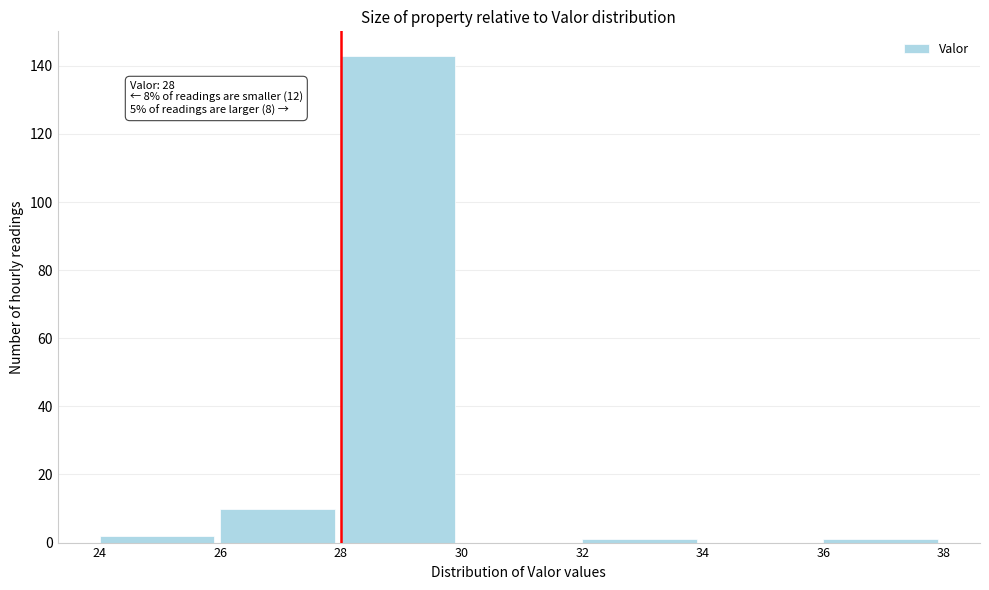

Over which range of the x-axis is the bar tallest?

28 to 30